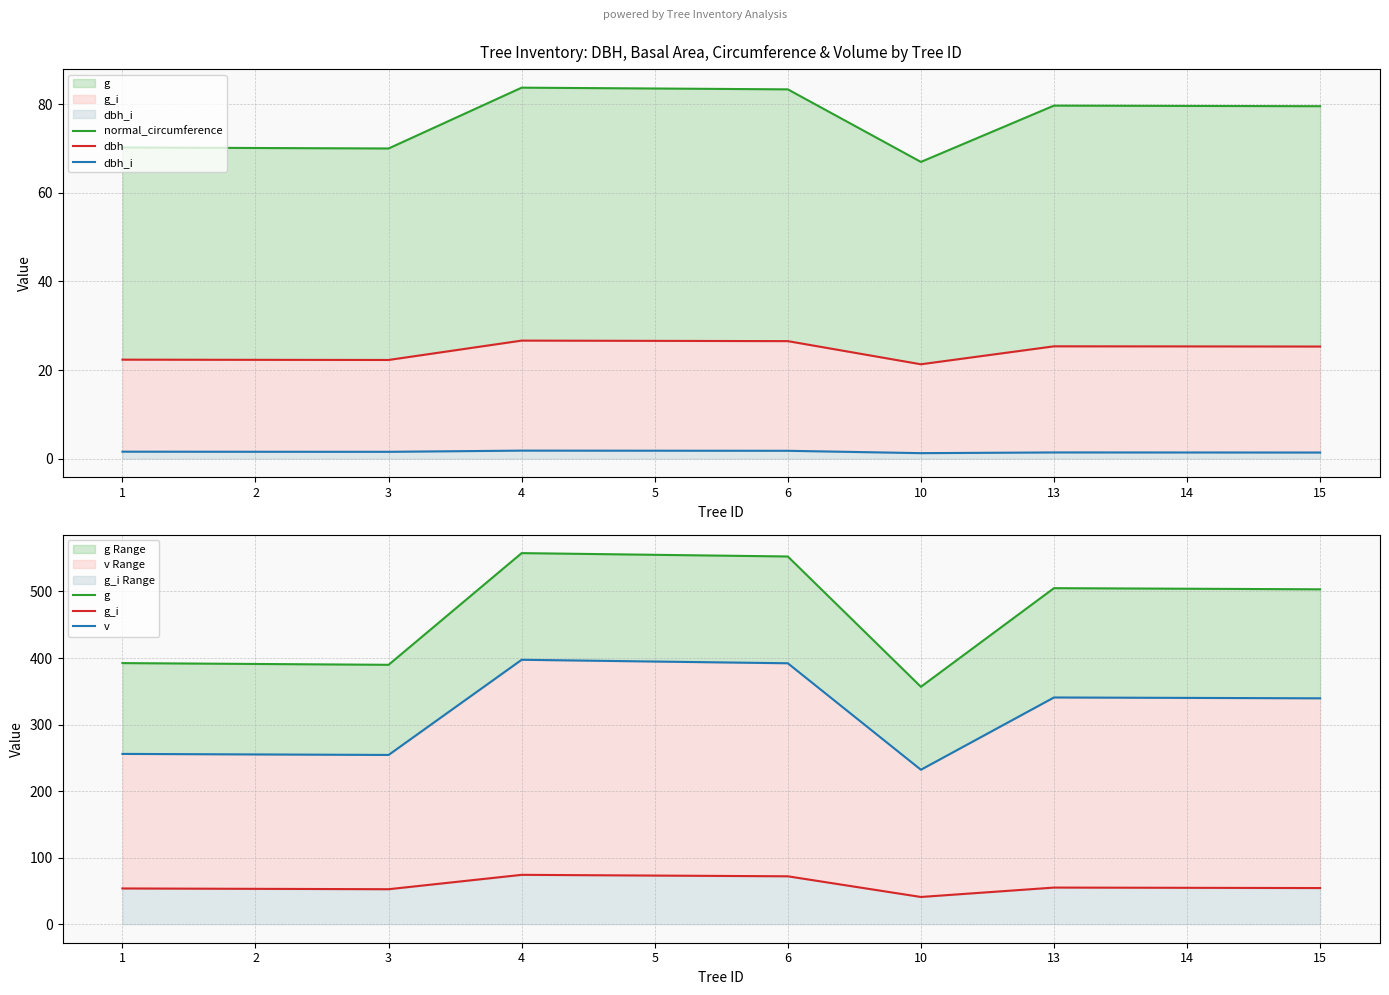

At which label does v first exceed 340?

4